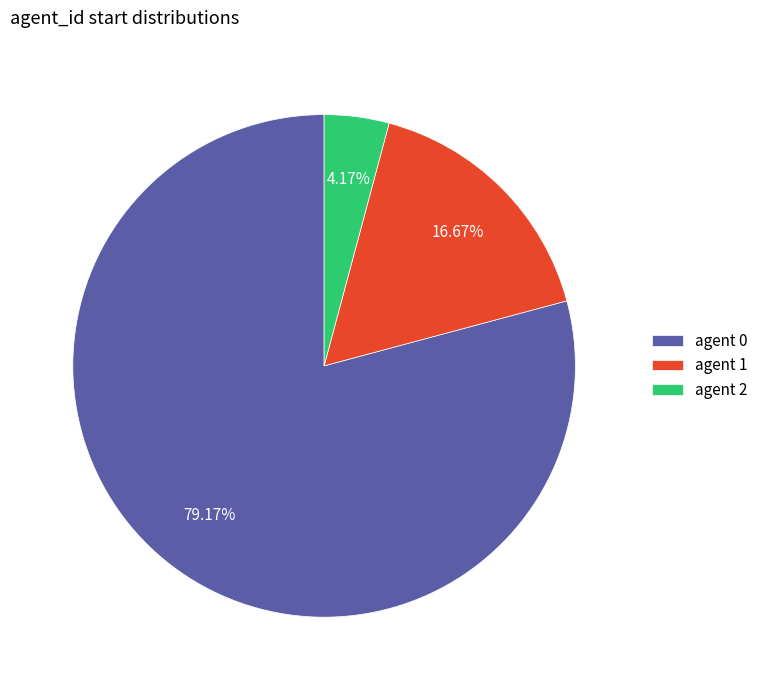

Does agent 2 represent more than half of the total?

No